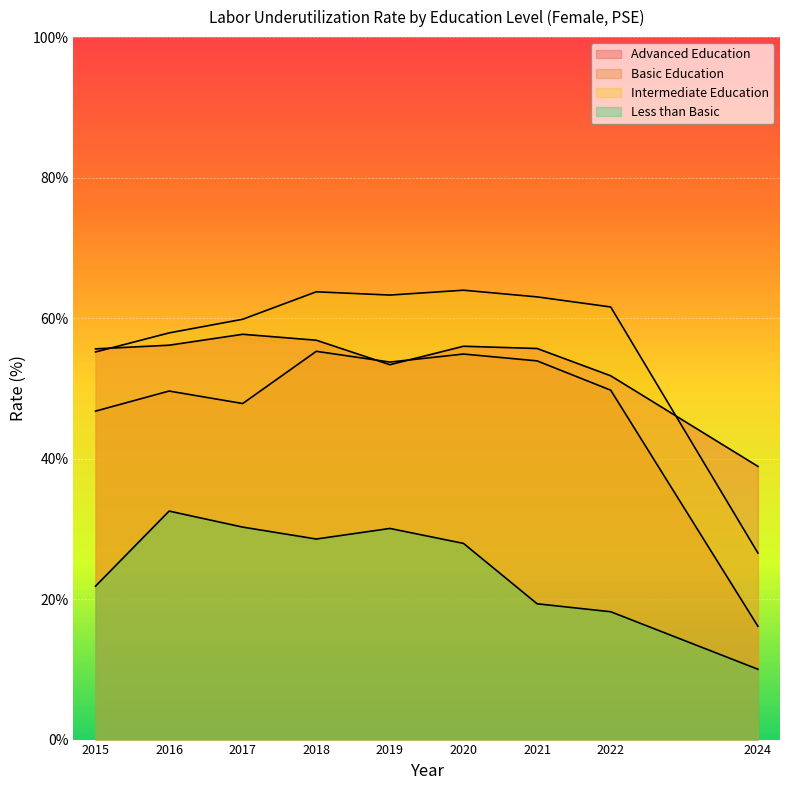

The value of Less than Basic at 2018 is 8.5. True or false?

False